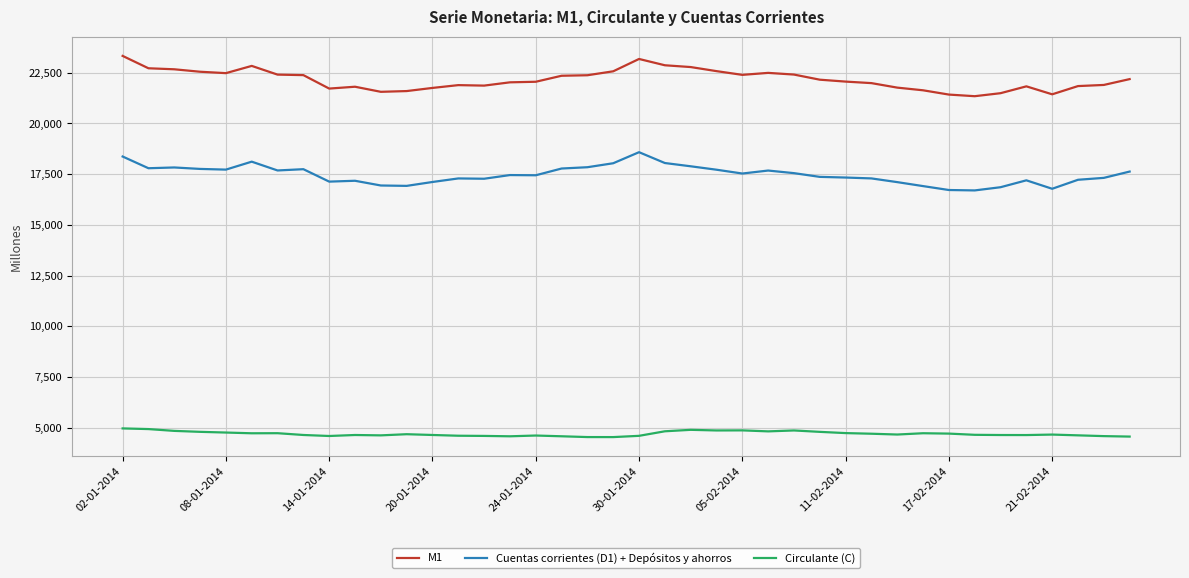

Which series has the largest total across all categories?

M1